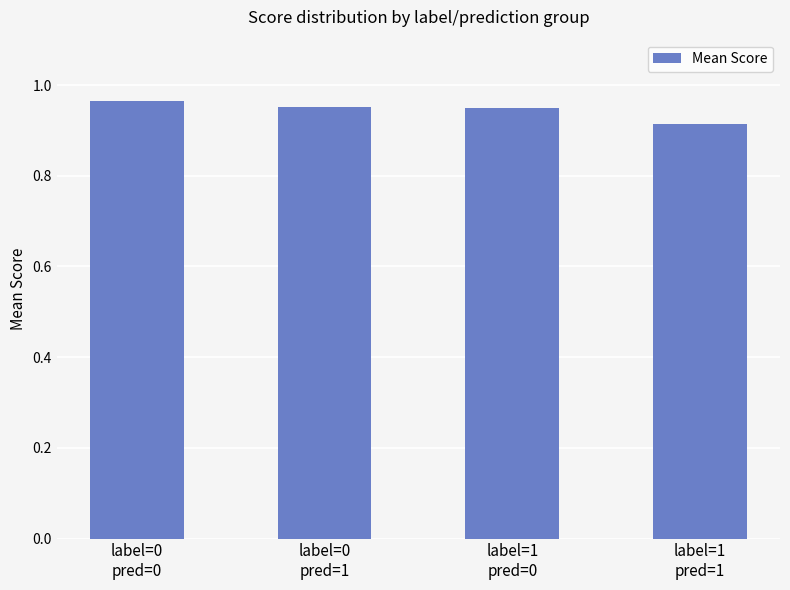

Count the values in the range 0 to 1.

4